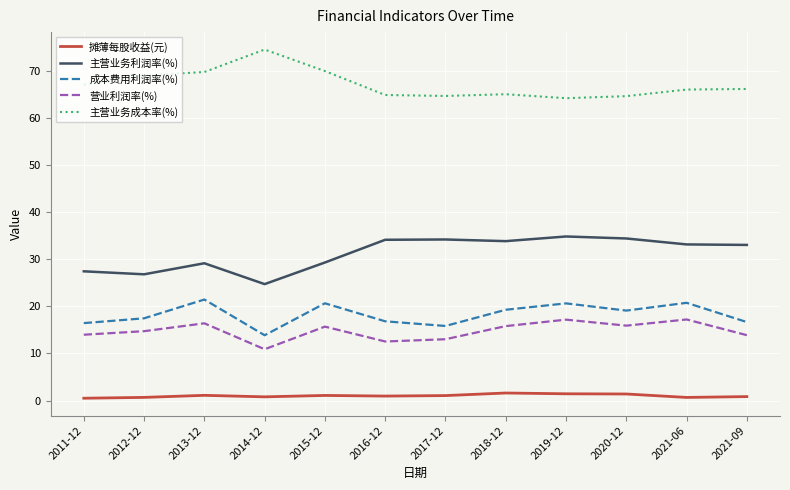

At 2015-12, list the series in order from largest to smallest.

主营业务成本率(%), 主营业务利润率(%), 成本费用利润率(%), 营业利润率(%), 摊薄每股收益(元)